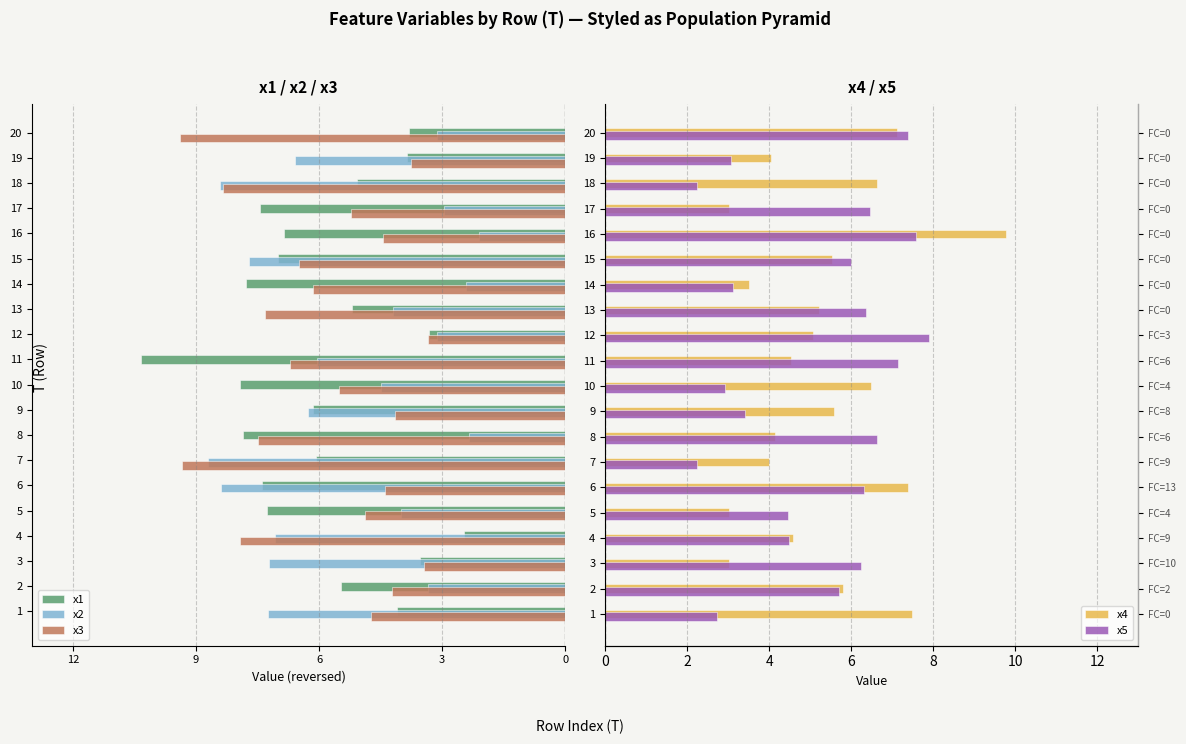

Does the chart contain any negative values?

Yes